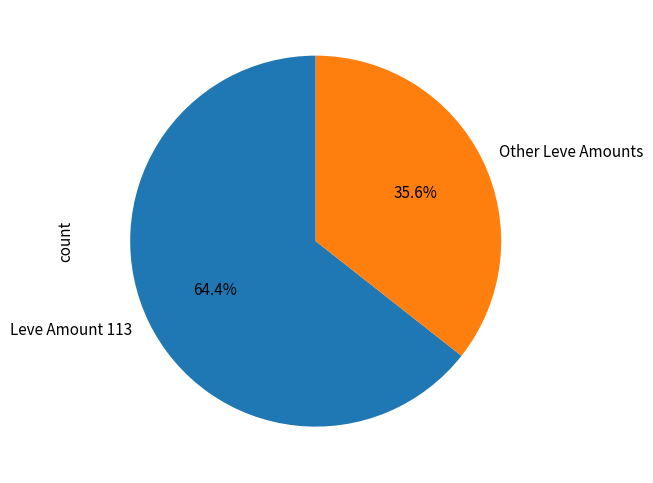

Rank the categories by value from highest to lowest.

Leve Amount 113, Other Leve Amounts